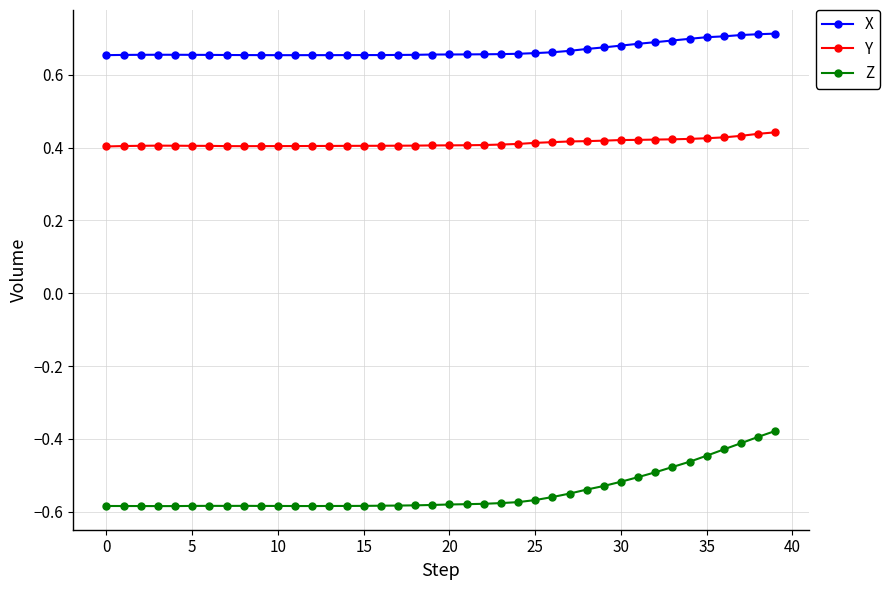

List the series in order of their overall mean, highest first.

X, Y, Z